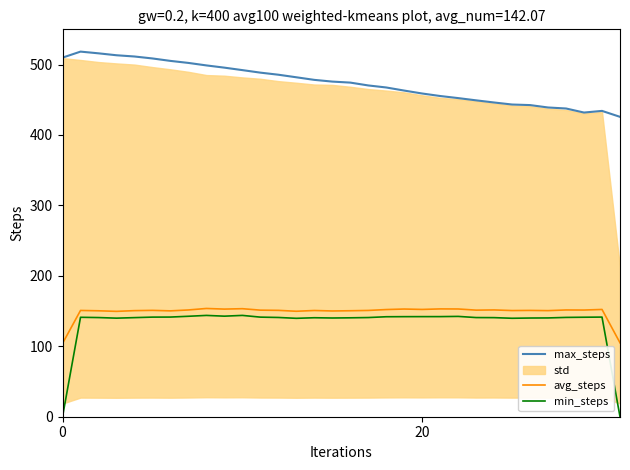

True or false: avg_steps has more than 0 points higher than both neighbors.

True